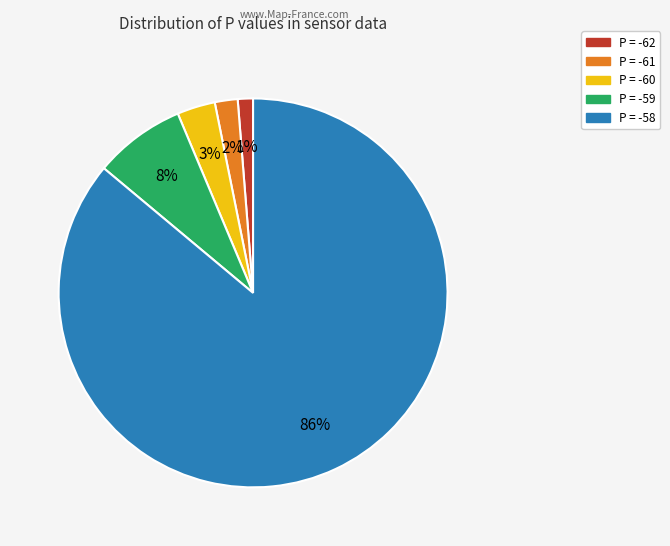

How many segments does this pie chart have?

5